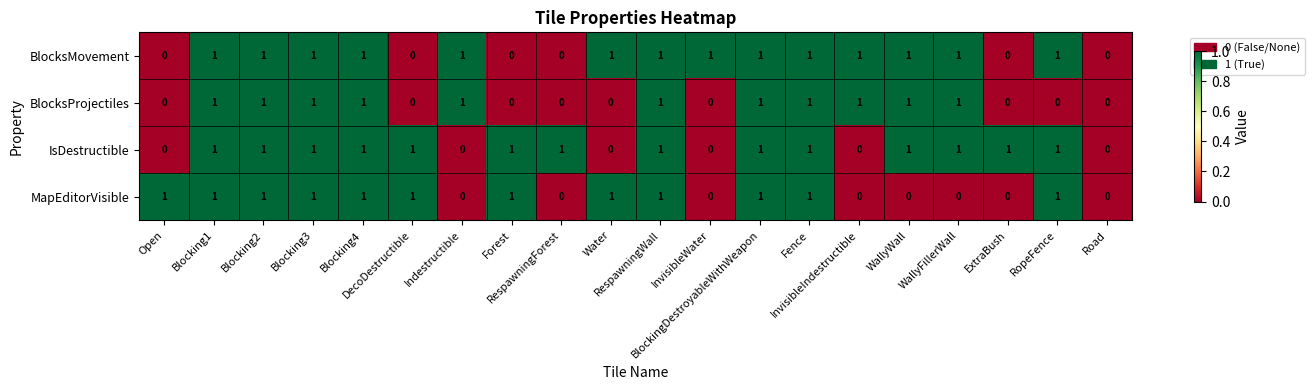

What is the sum of all IsDestructible values?

14